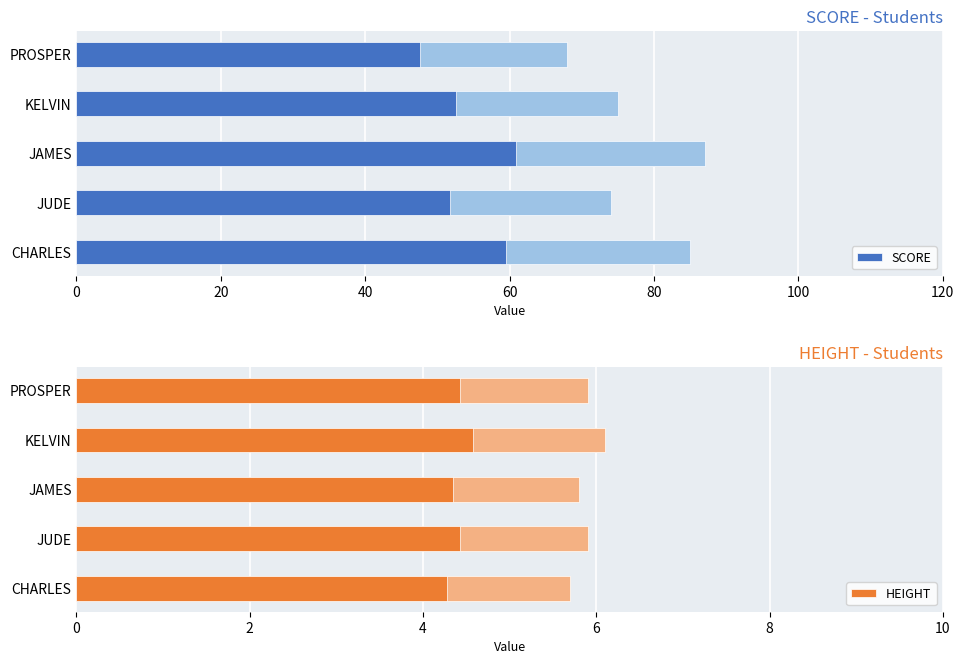

Does the chart contain stacked bars?

No